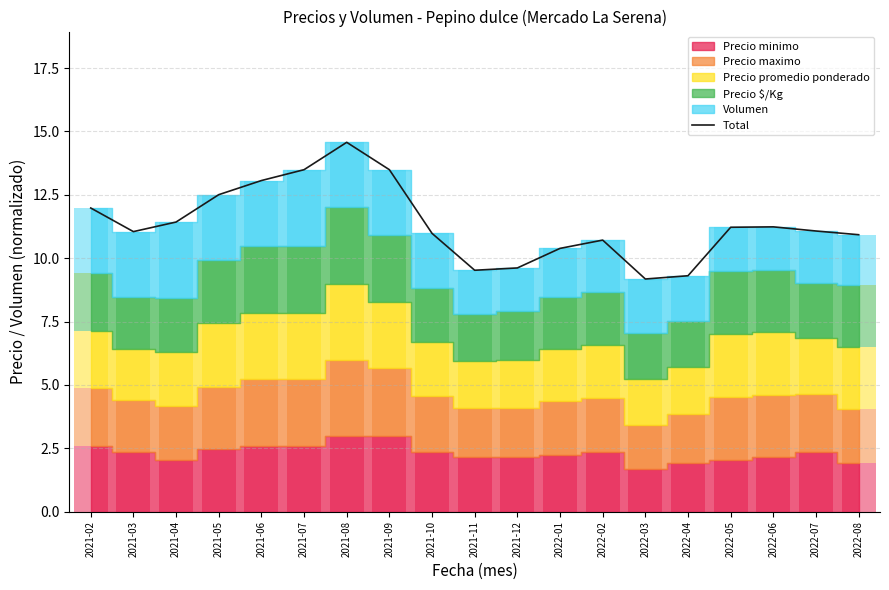

What is the label of the 7th bar from the left?

2021-08